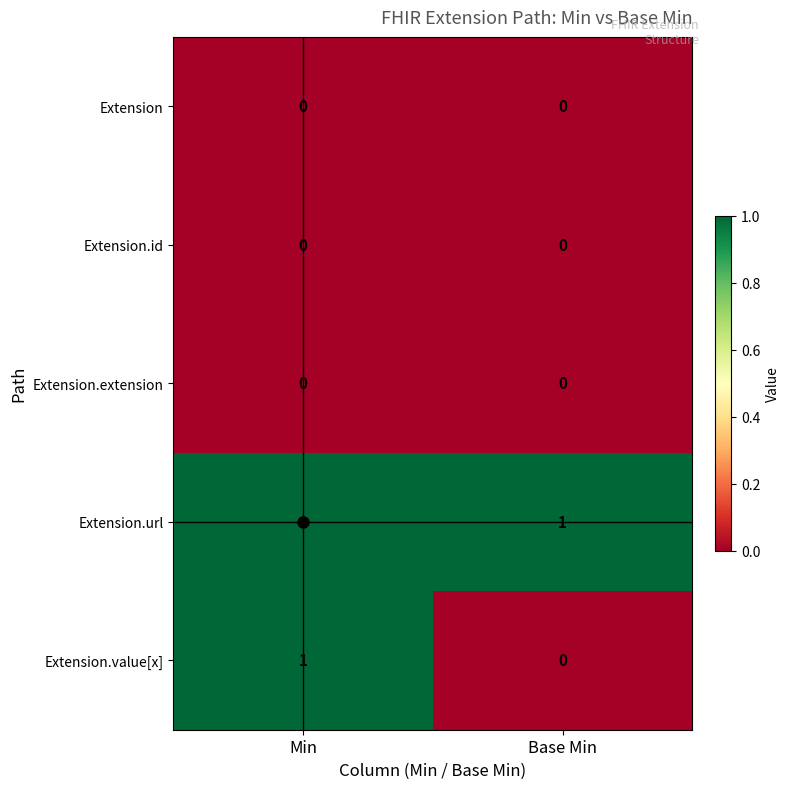

At which label is Extension.value[x] closest to 0?

Base Min